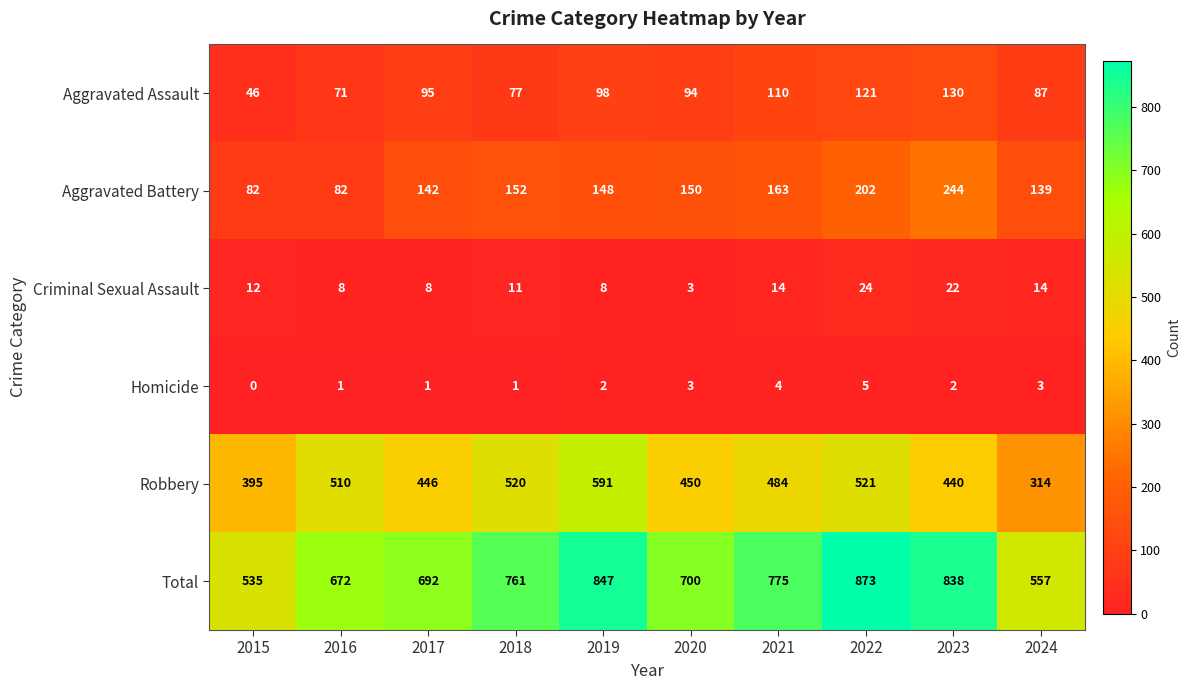

What is the difference between the highest and lowest values at 2020?

697